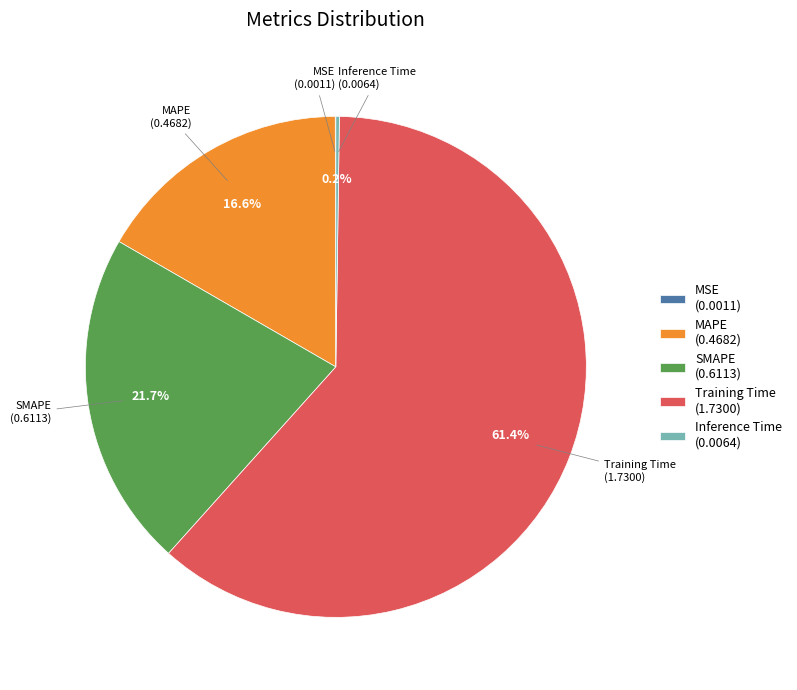

What percentage is the MAPE slice, to the nearest percent?

17%